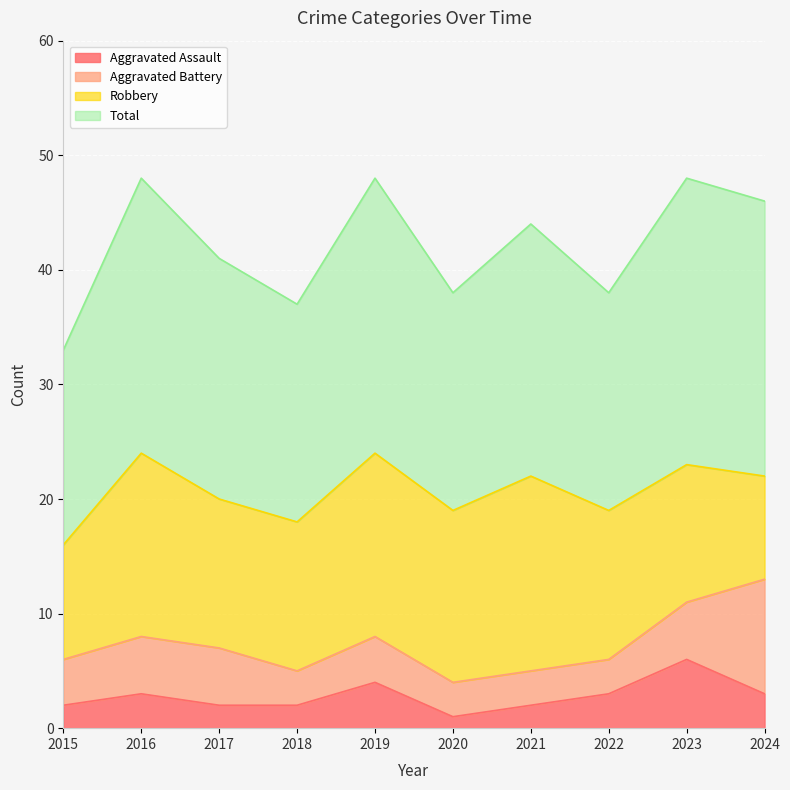

At how many categories does at least one series exceed 26?

10